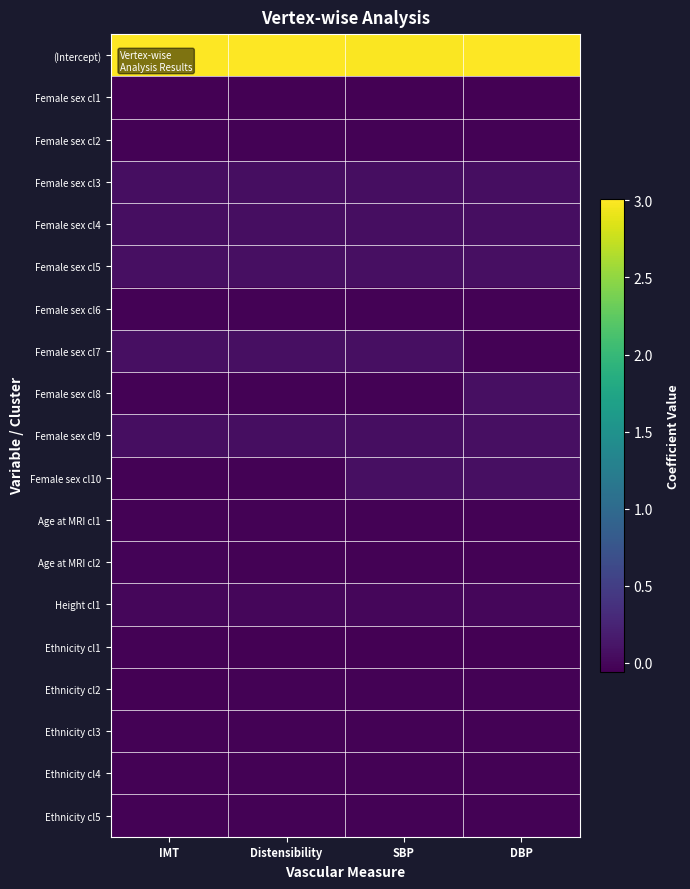

Rank the series by their maximum value, from highest to lowest.

(Intercept), Female sex cl8, Female sex cl7, Female sex cl5, Female sex cl9, Female sex cl10, Female sex cl3, Female sex cl4, Height cl1, Age at MRI cl2, Age at MRI cl1, Female sex cl2, Female sex cl6, Ethnicity cl5, Ethnicity cl3, Ethnicity cl4, Ethnicity cl2, Ethnicity cl1, Female sex cl1